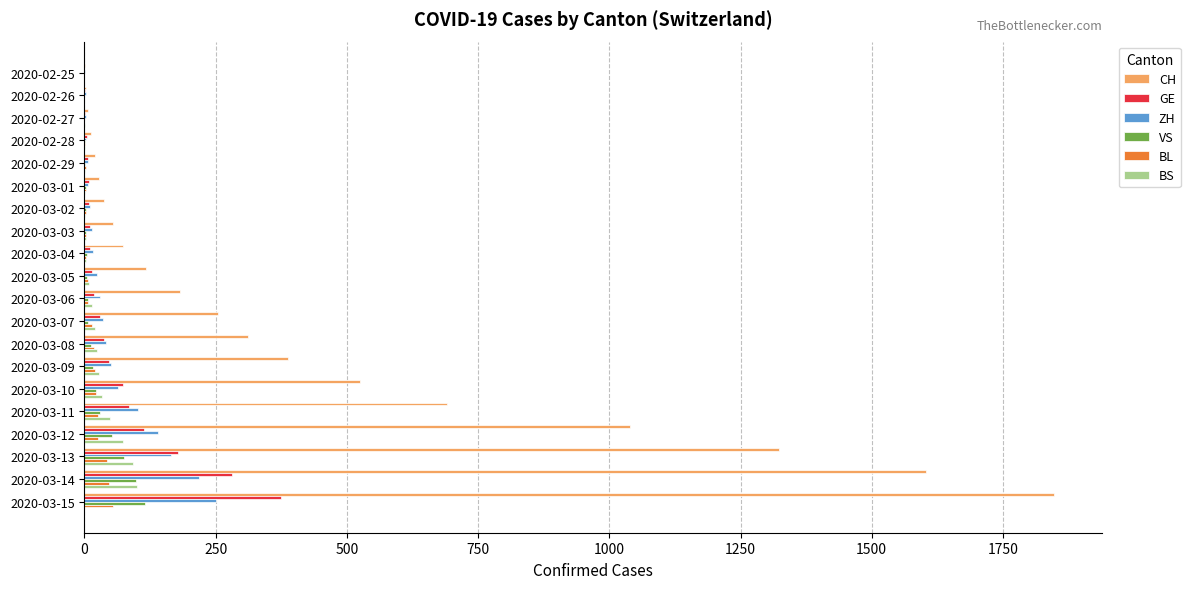

At which category is the sum across all series the highest?

2020-03-15